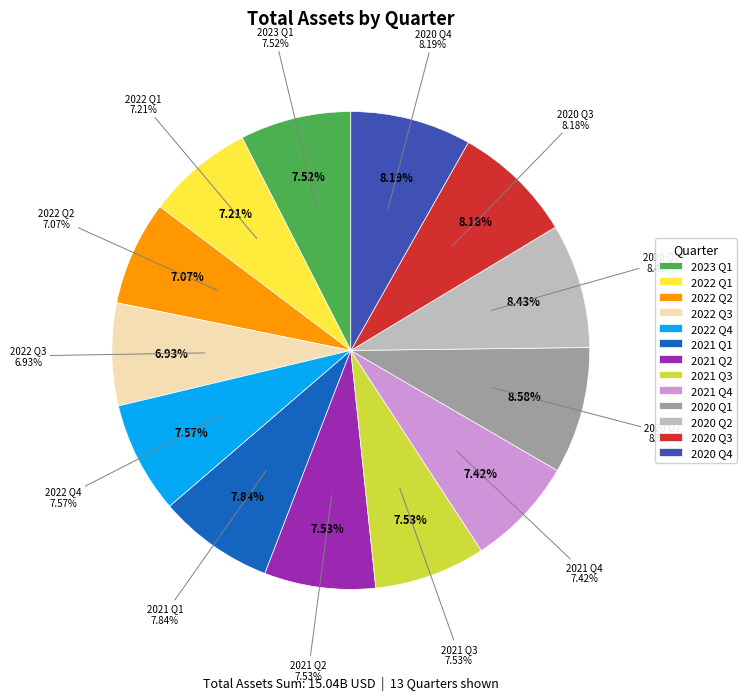

Which slice is the largest?

Q1